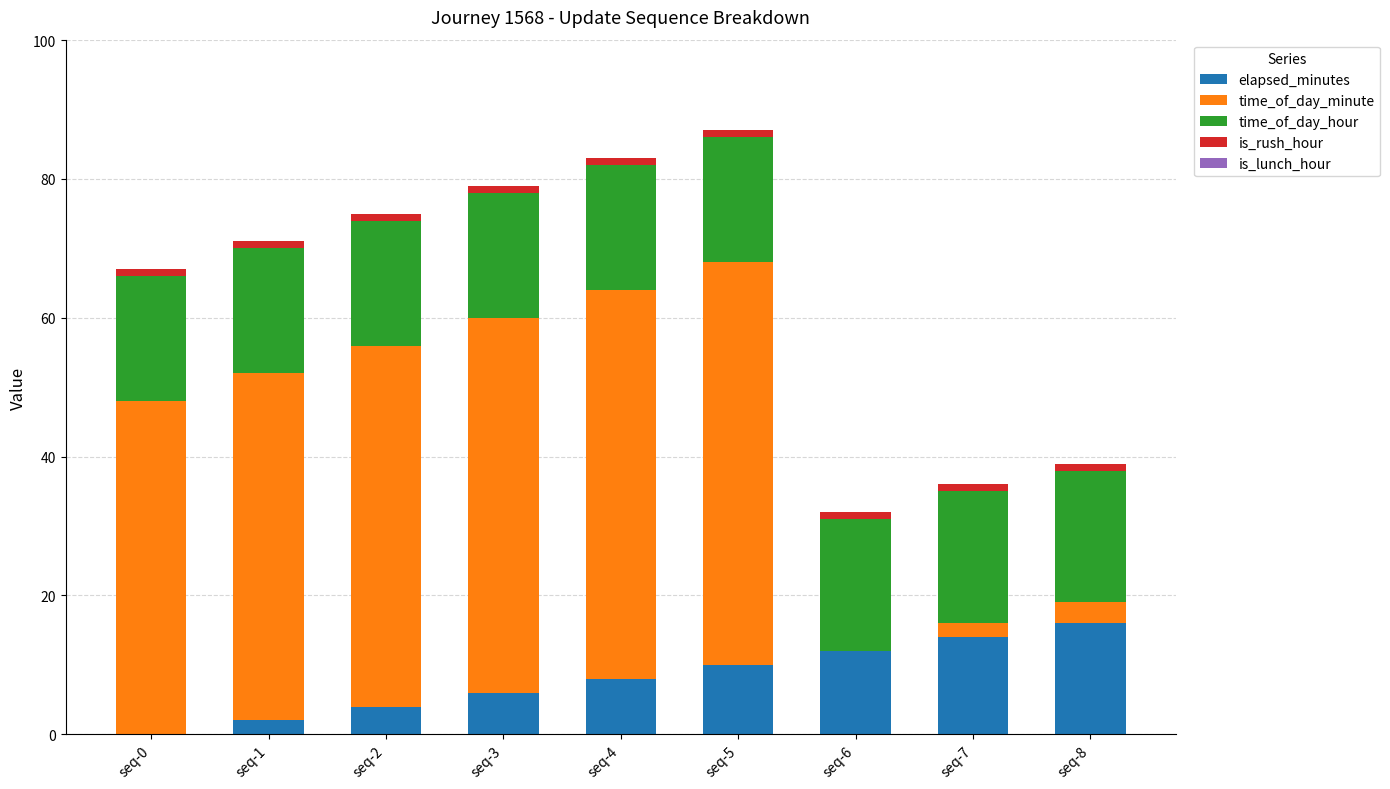

At which label is elapsed_minutes closest to 8?

seq-4